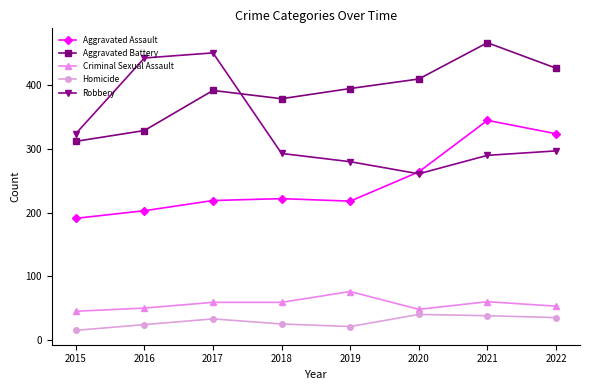

What is the sum of all Aggravated Assault values?

1986